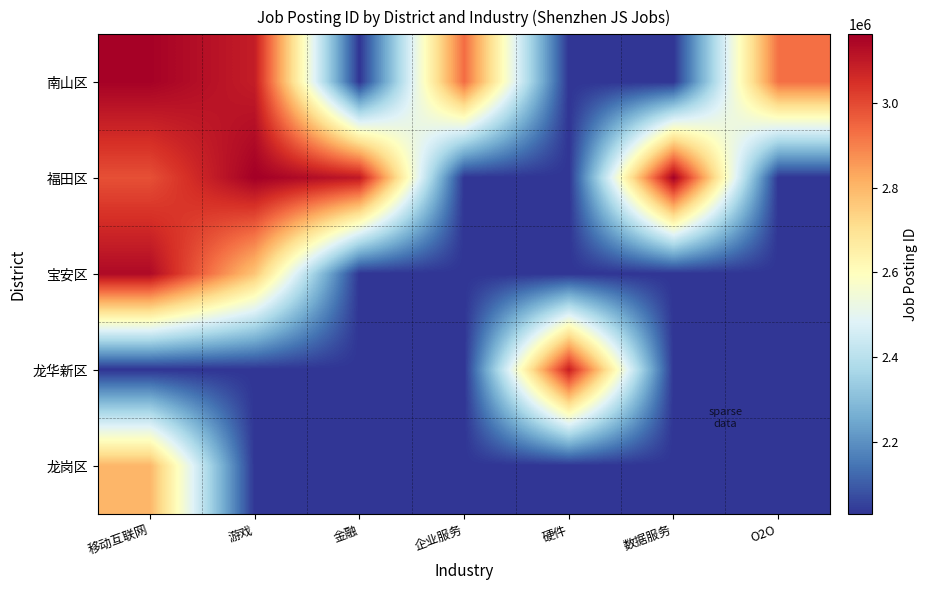

Which category has the highest value across all series?

游戏